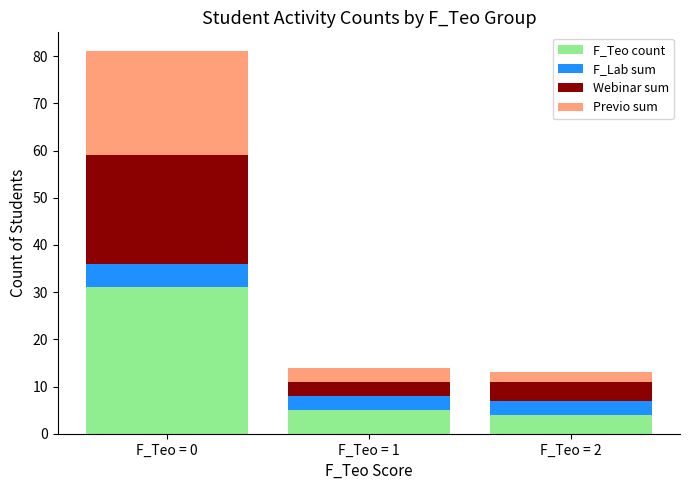

What is the highest value of the F_Teo count series?

31